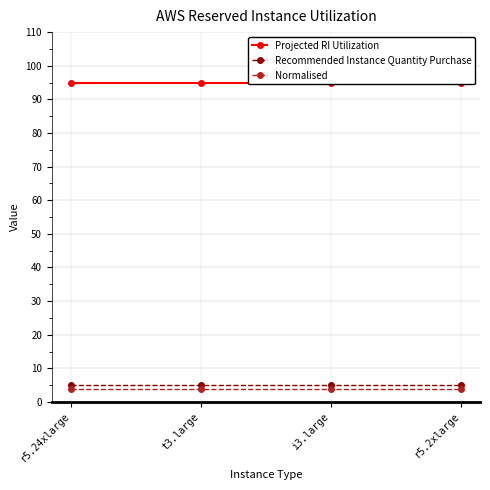

What is the label of the 2nd point from the right?

i3.large